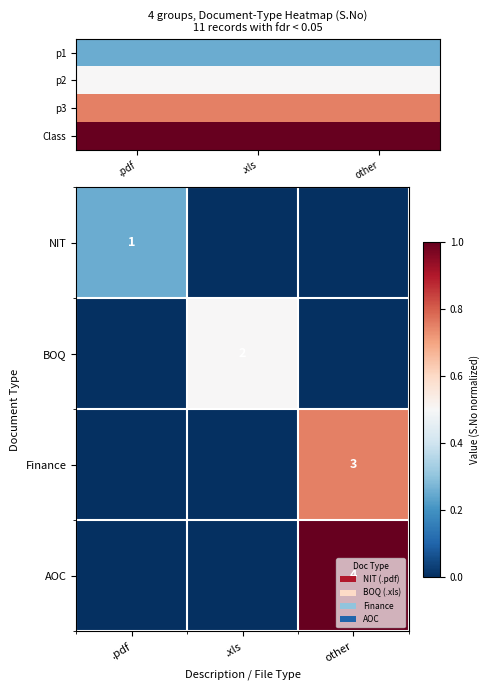

True or false: AOC has a value of 4 at other.

True